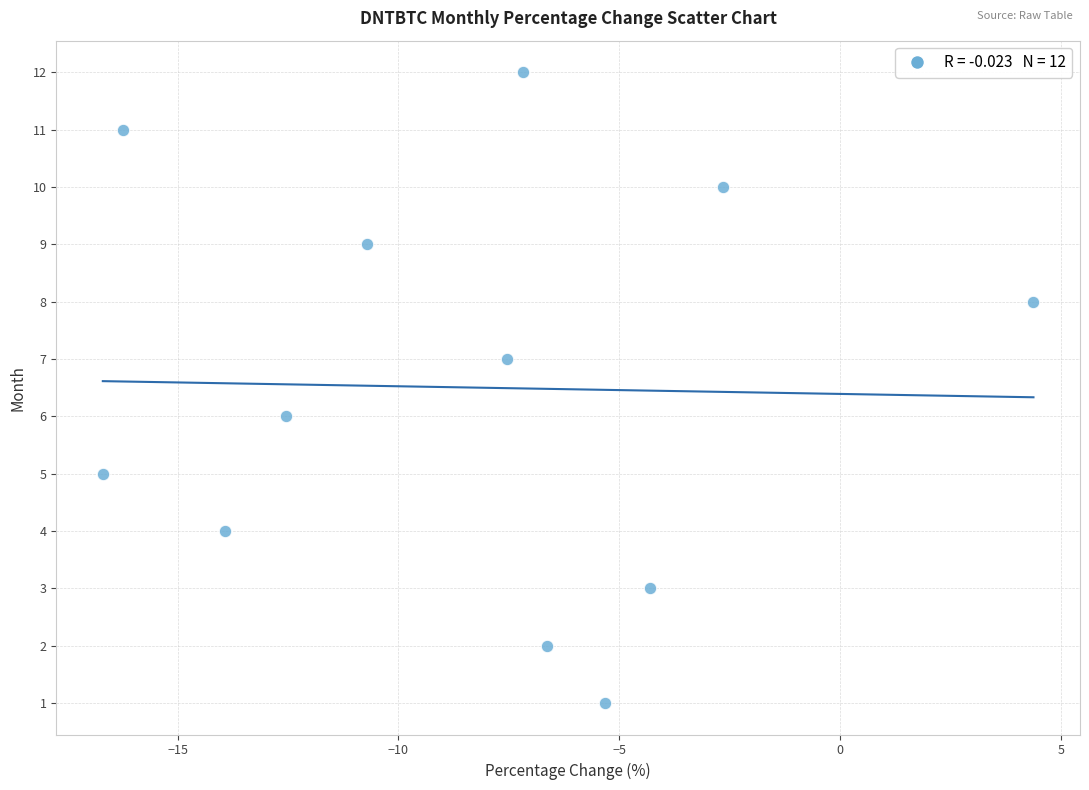

What is the range of Y values (max minus min)?

11